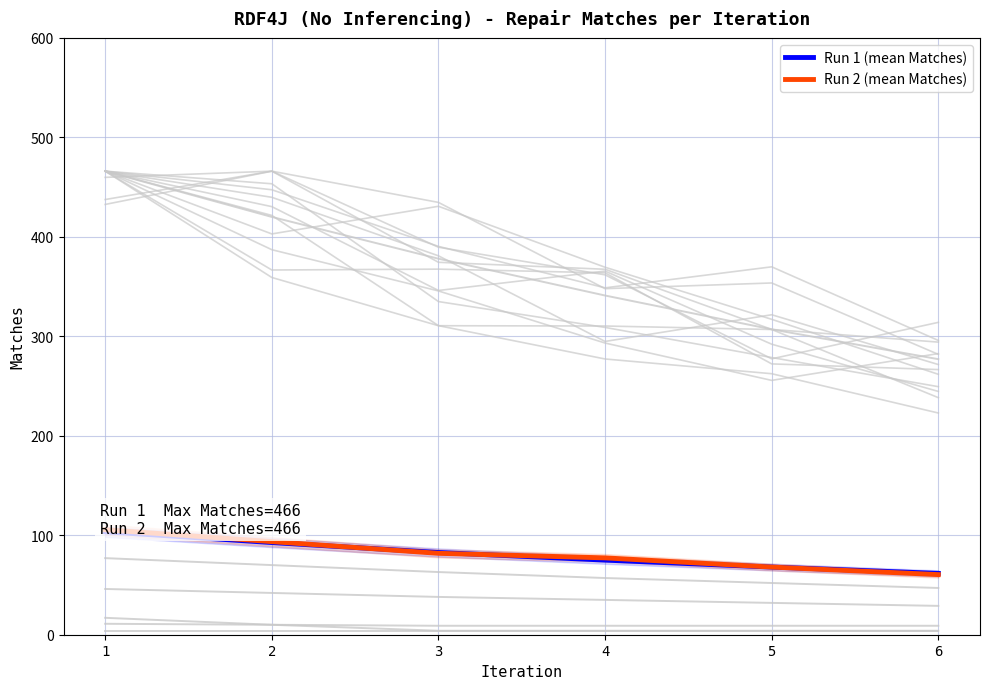

After their last crossing, which series has the higher values: Run 1 (mean Matches) or Run 2 (mean Matches)?

Run 2 (mean Matches)